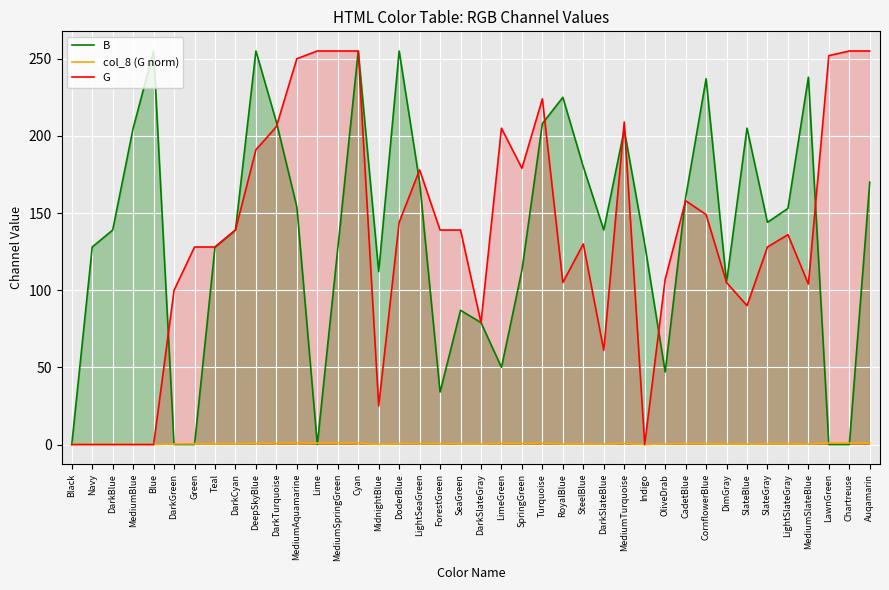

What is the average value of the B series?

136.0